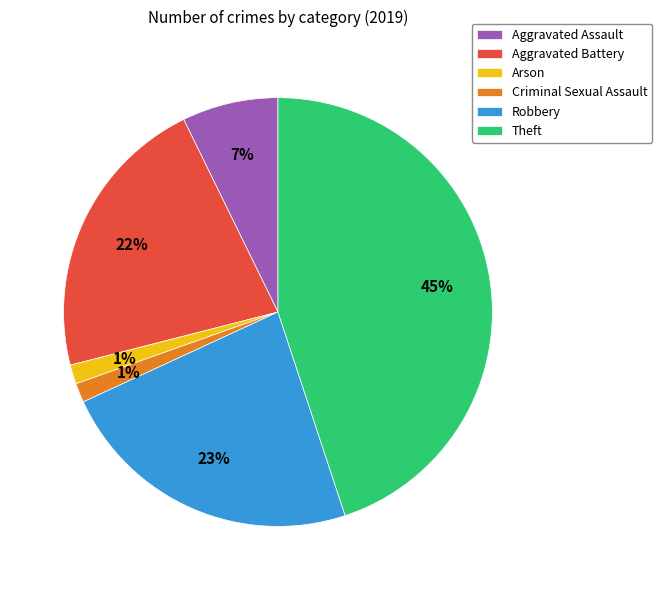

Combined, do Aggravated Battery and Theft account for over 50%?

Yes